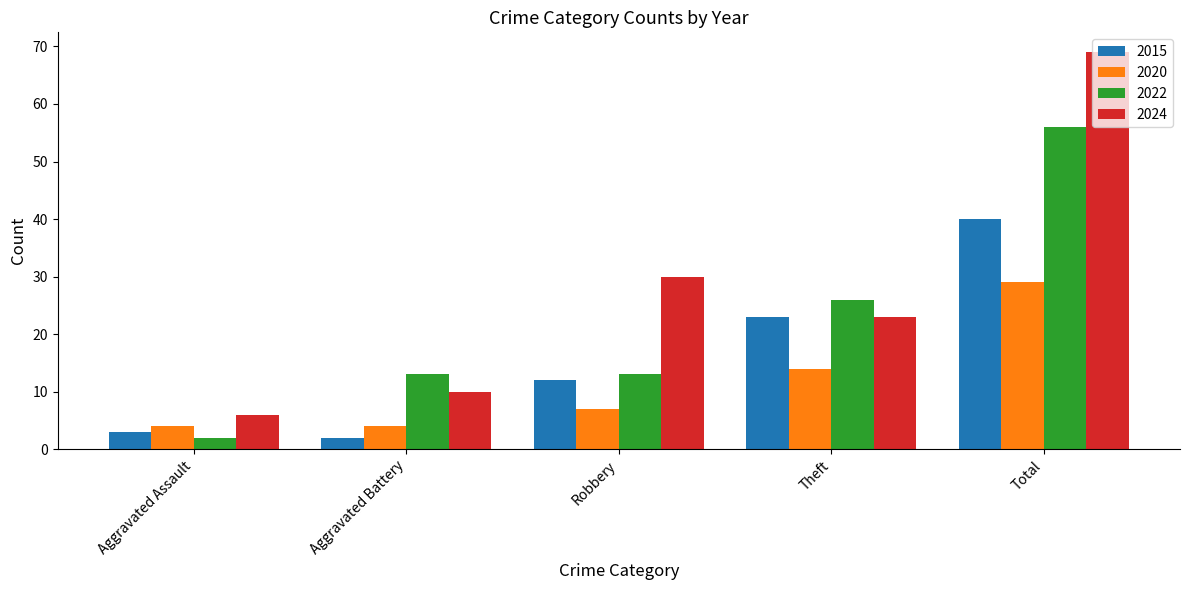

What is the difference between the second highest and minimum values in the 2015 series?

21